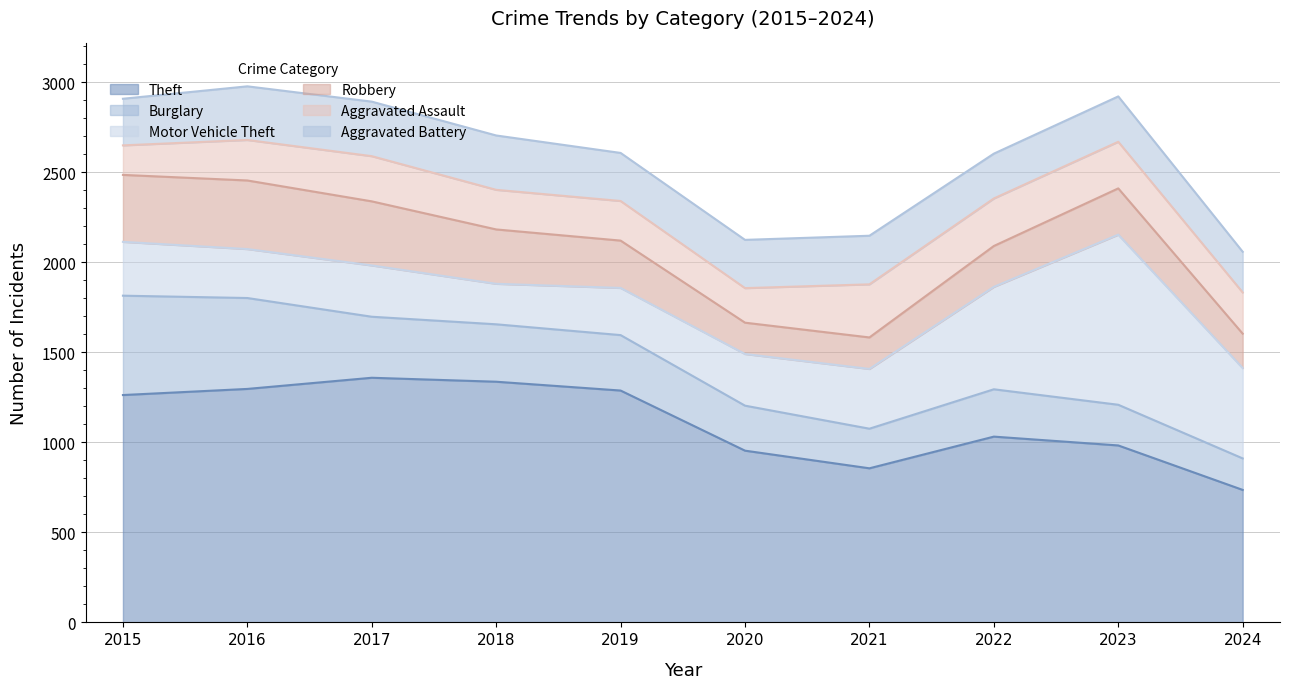

Which series ends up on top after the final intersection of Robbery and Aggravated Assault?

Aggravated Assault